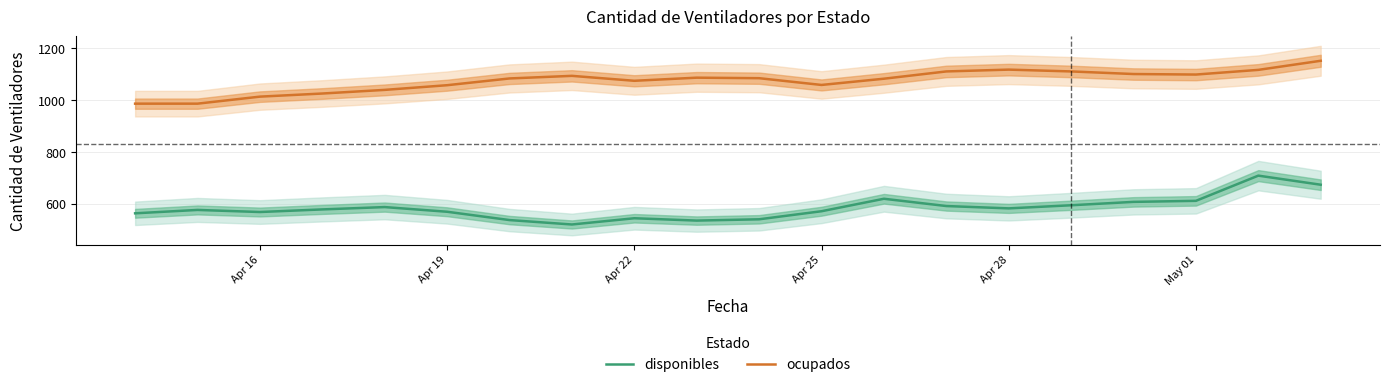

True or false: disponibles and ocupados cross at least once.

False